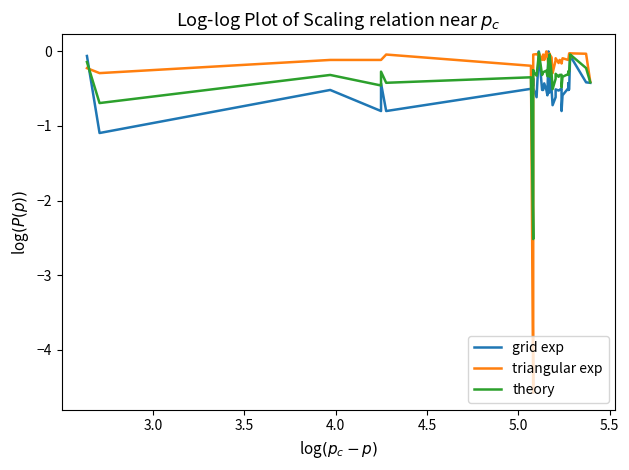

What is the difference between the maximum and minimum values in the triangular exp series?

4.6